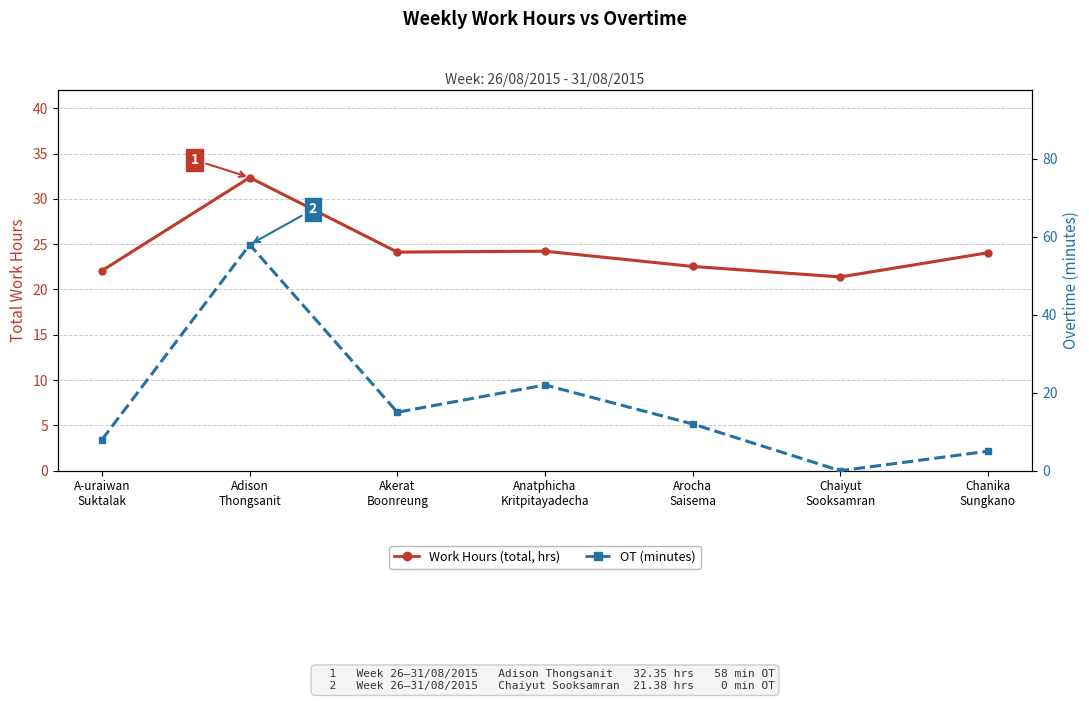

Between A-uraiwan
Suktalak and Chanika
Sungkano, which series saw the biggest shift?

OT (minutes)